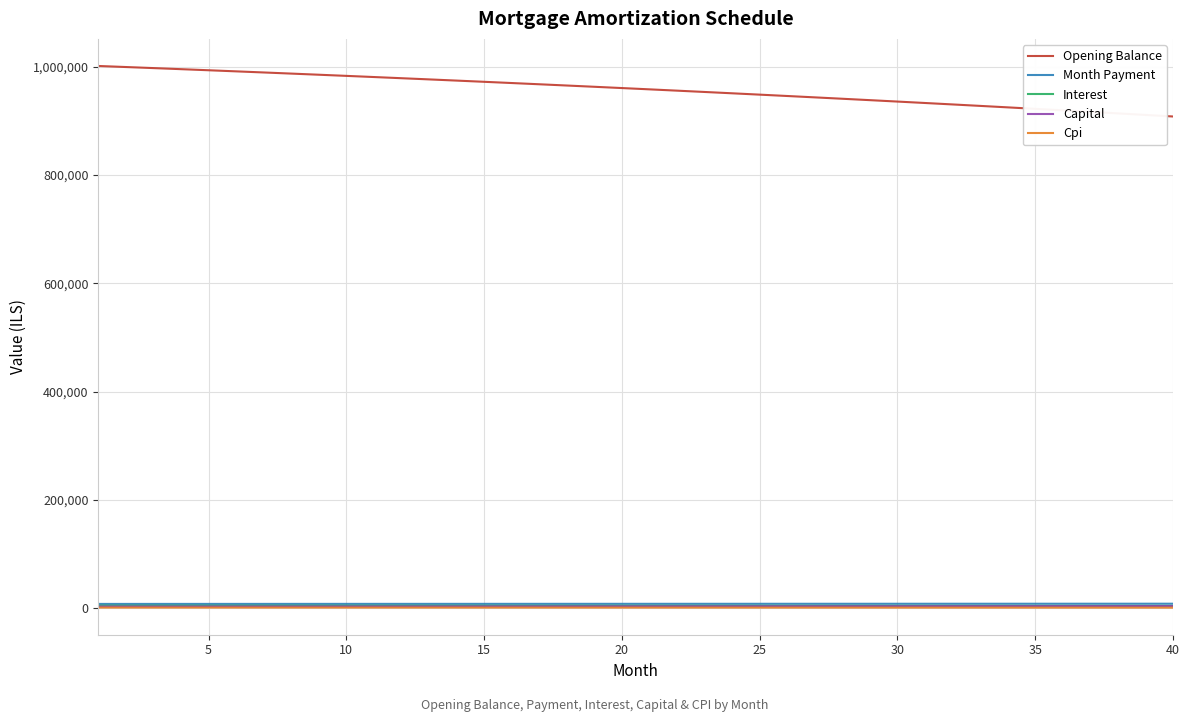

Which series has the largest total across all categories?

Opening Balance